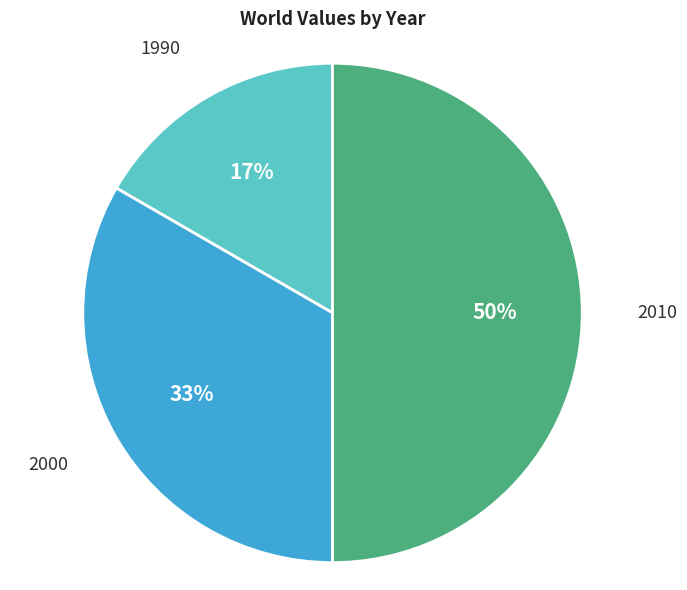

The 2000 slice represents 20% of the pie. True or false?

False